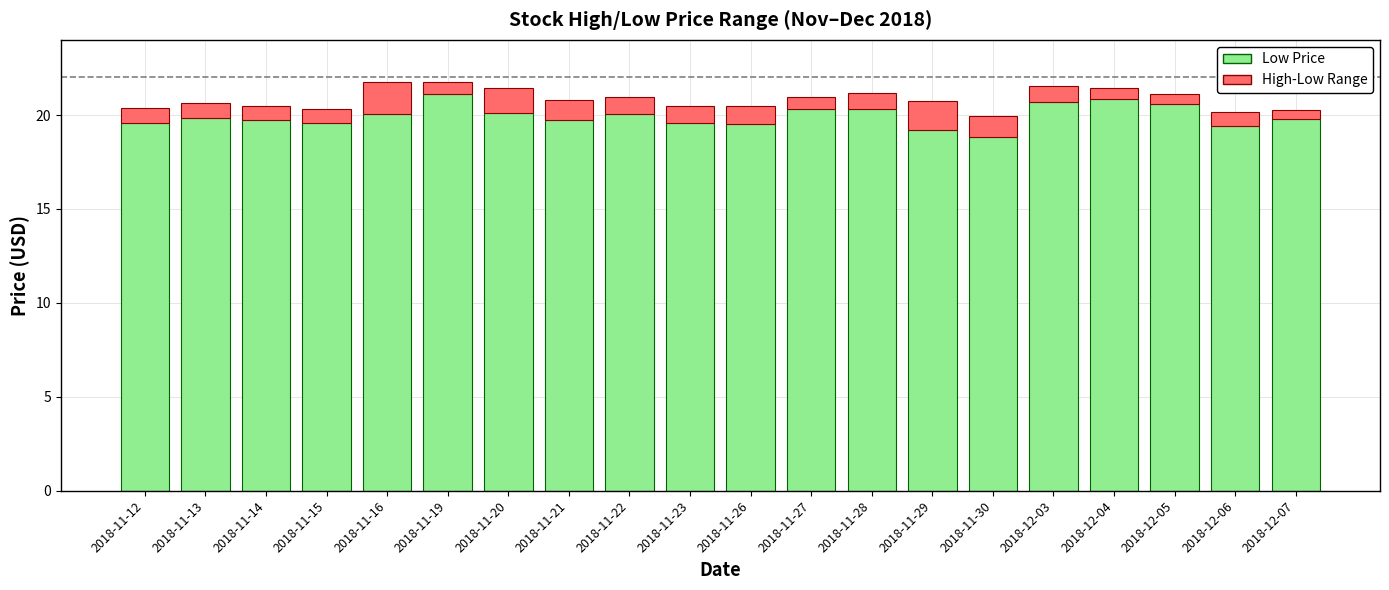

The Low Price series shows 20.1 at 2018-11-22. True or false?

True